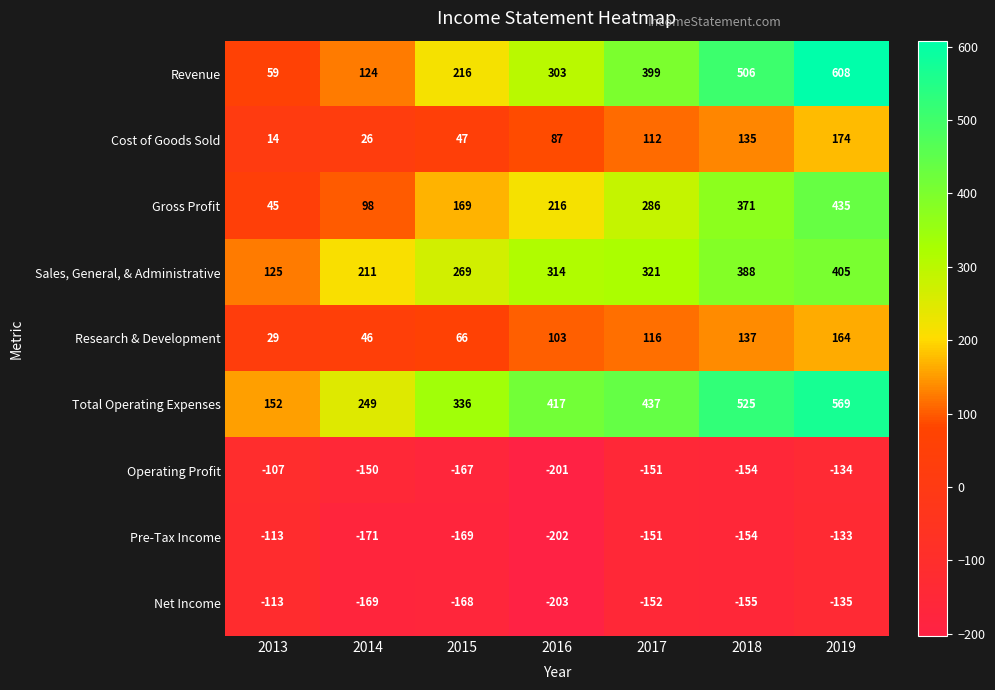

True or false: Pre-Tax Income has a value of -90 at 2015.

False